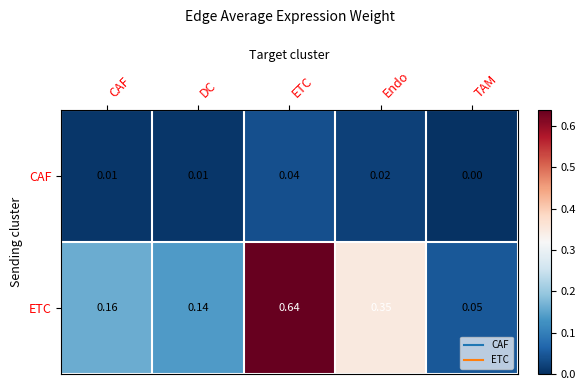

How many distinct data groups are displayed?

2